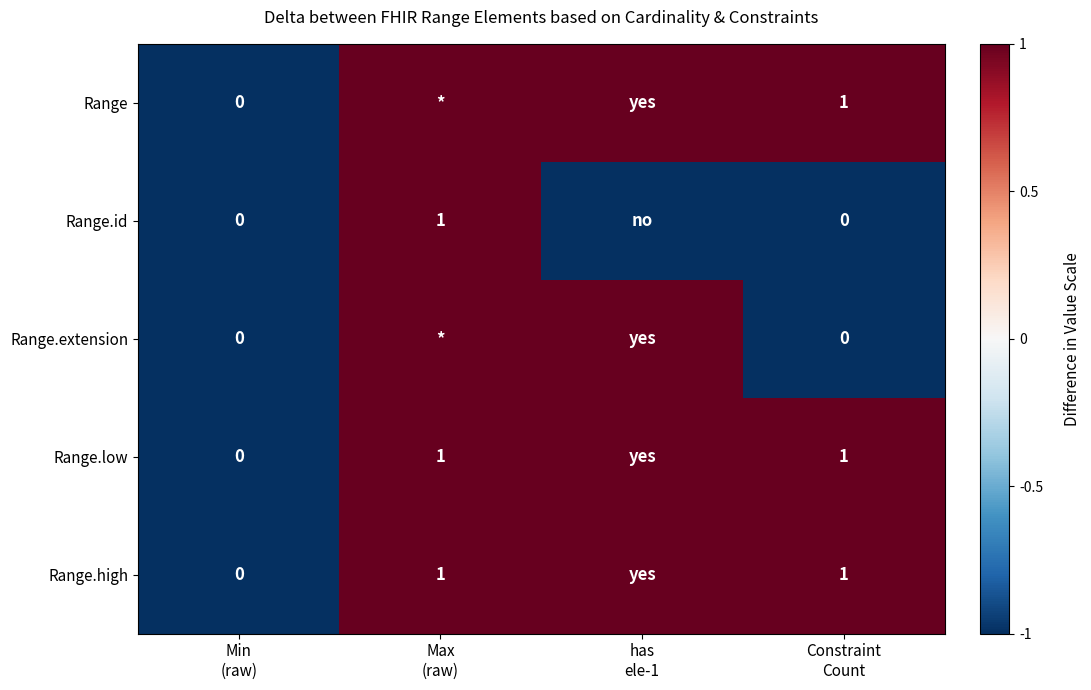

Is it true that Range.id equals 2 at Max (raw)?

False